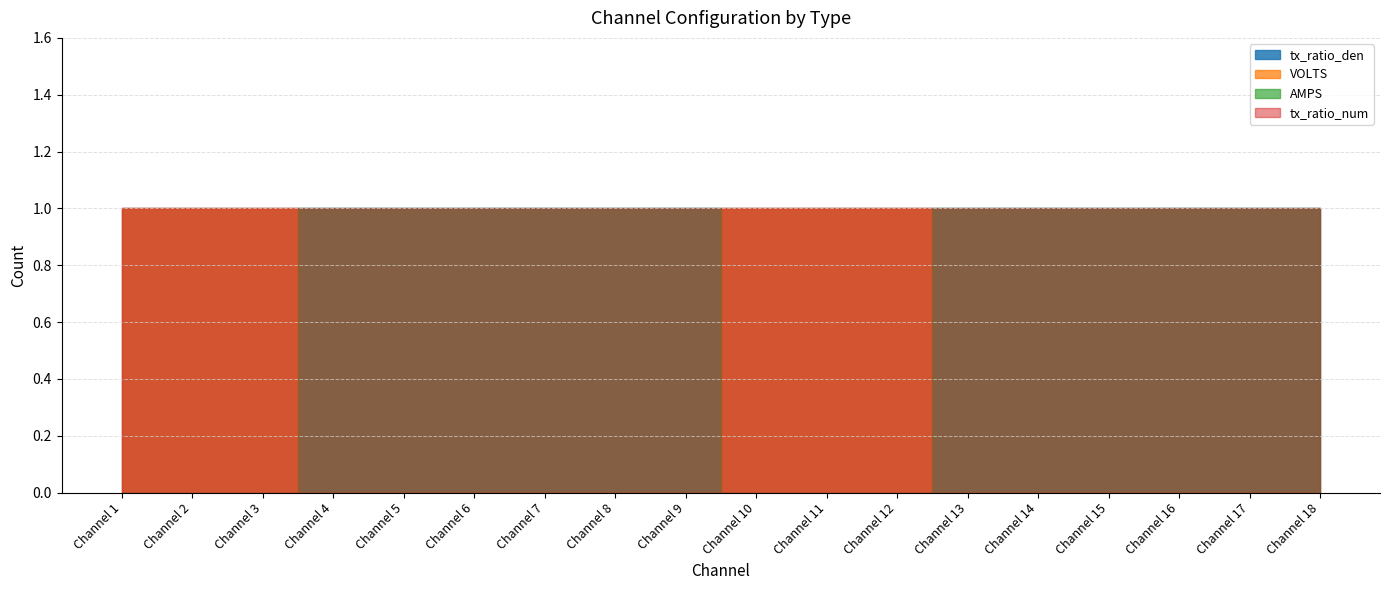

Is the value of tx_ratio_den at Channel 17 greater than the value of VOLTS at Channel 3?

No